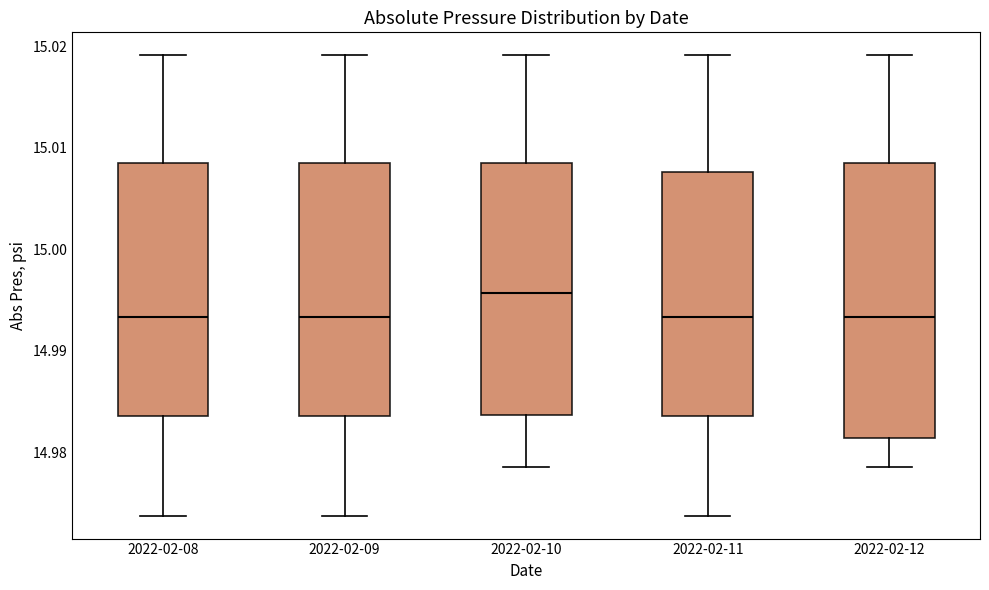

Reading left to right, read every box against the y-axis: the position of its median line, the range the box covers, and the ends of its whiskers. The values are not printed on the chart, so give them approximately, as read against the axis.

2022-02-08: median 14.993, box 14.984 to 15.009, whiskers 14.974 to 15.019
2022-02-09: median 14.993, box 14.984 to 15.009, whiskers 14.974 to 15.019
2022-02-10: median 14.996, box 14.984 to 15.009, whiskers 14.979 to 15.019
2022-02-11: median 14.993, box 14.984 to 15.008, whiskers 14.974 to 15.019
2022-02-12: median 14.993, box 14.981 to 15.009, whiskers 14.979 to 15.019